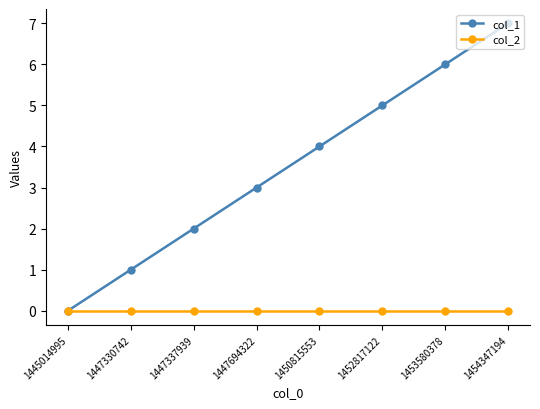

What is the difference between the highest and lowest values at 1453580378?

6